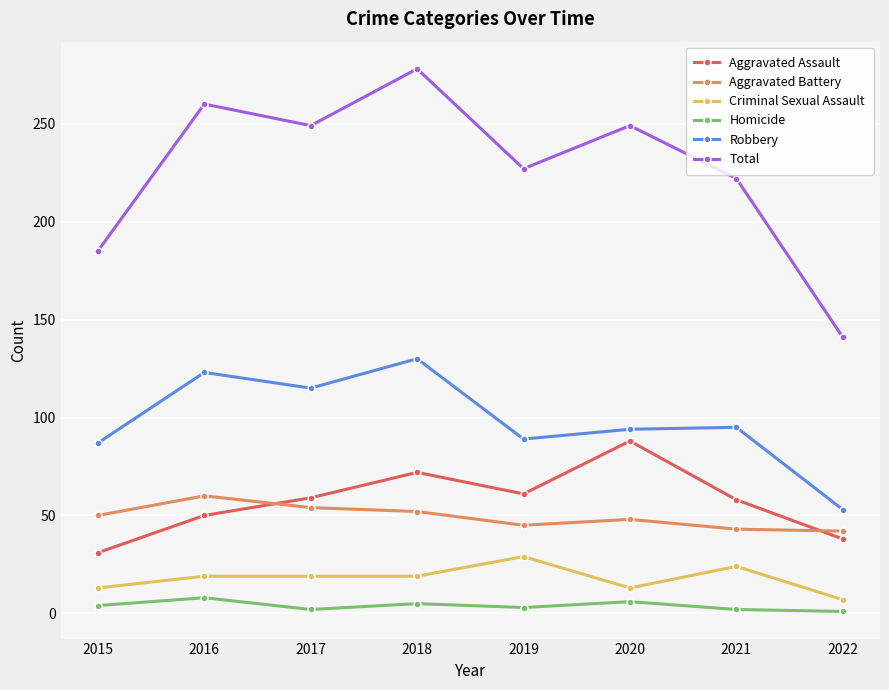

What is the value of the Aggravated Battery point at the 8th from the left?

42